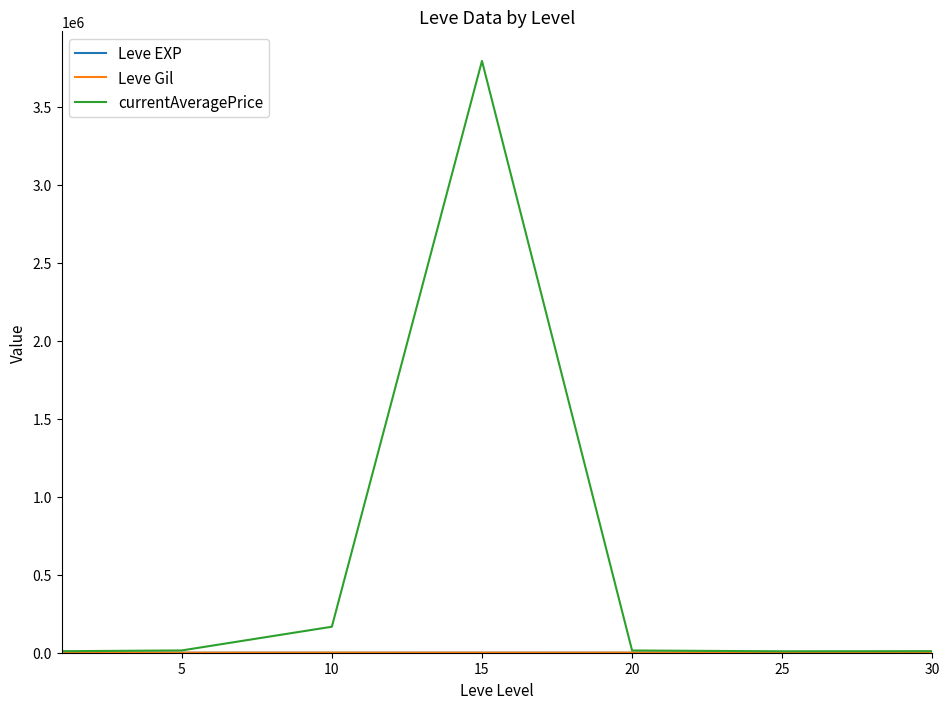

How many values in the currentAveragePrice series are below 14305?

3